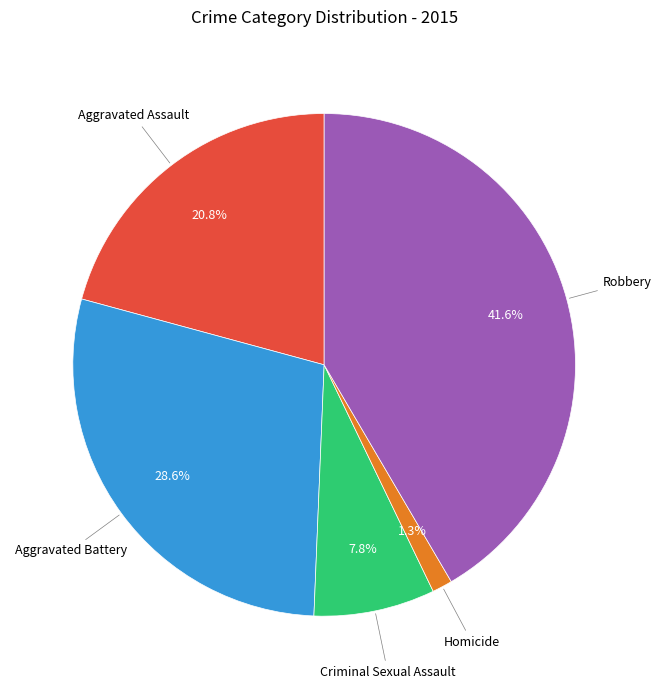

How many segments does this pie chart have?

5